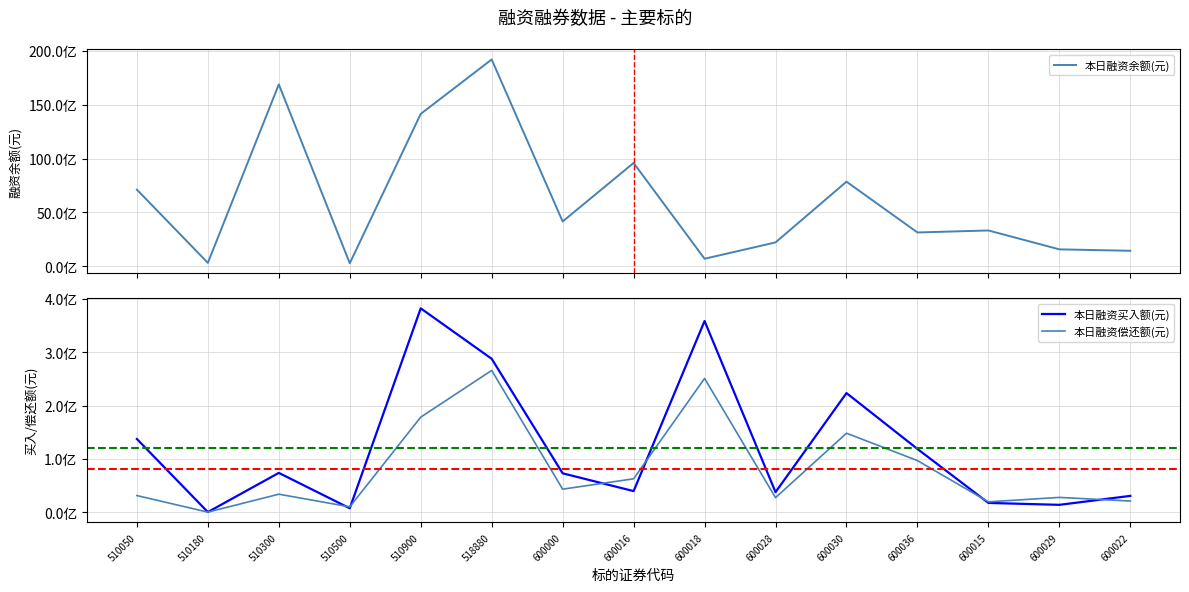

Is the value of 本日融资买入额(元) at 600028 greater than the value of 本日融资余额(元) at 600028?

No